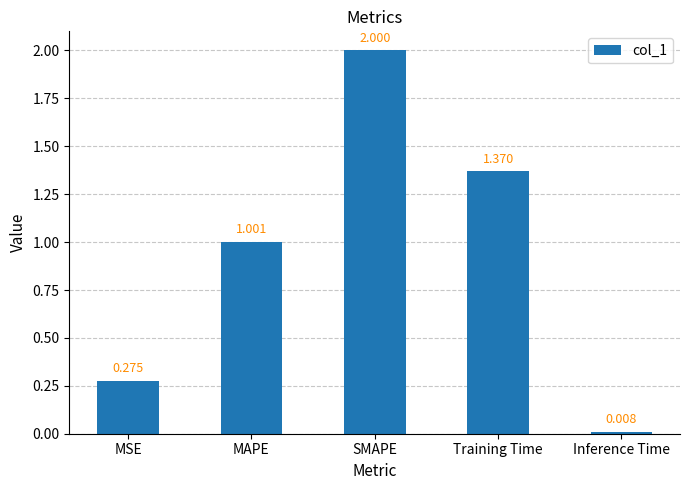

What is the difference between the maximum and minimum values?

2.0